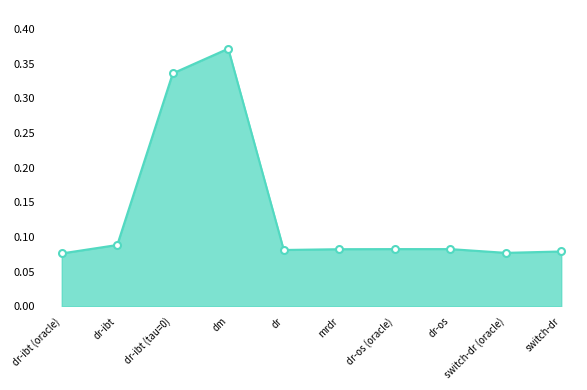

What is the label of the 8th point from the left?

dr-os